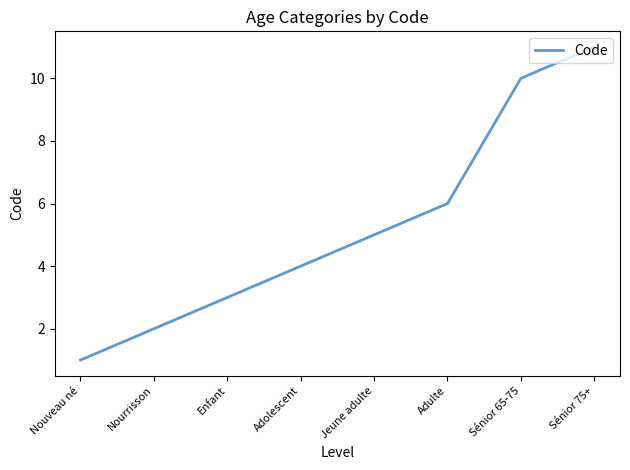

Rank the categories by value from lowest to highest.

Nouveau né, Nourrisson, Enfant, Adolescent, Jeune adulte, Adulte, Sénior 65-75, Sénior 75+